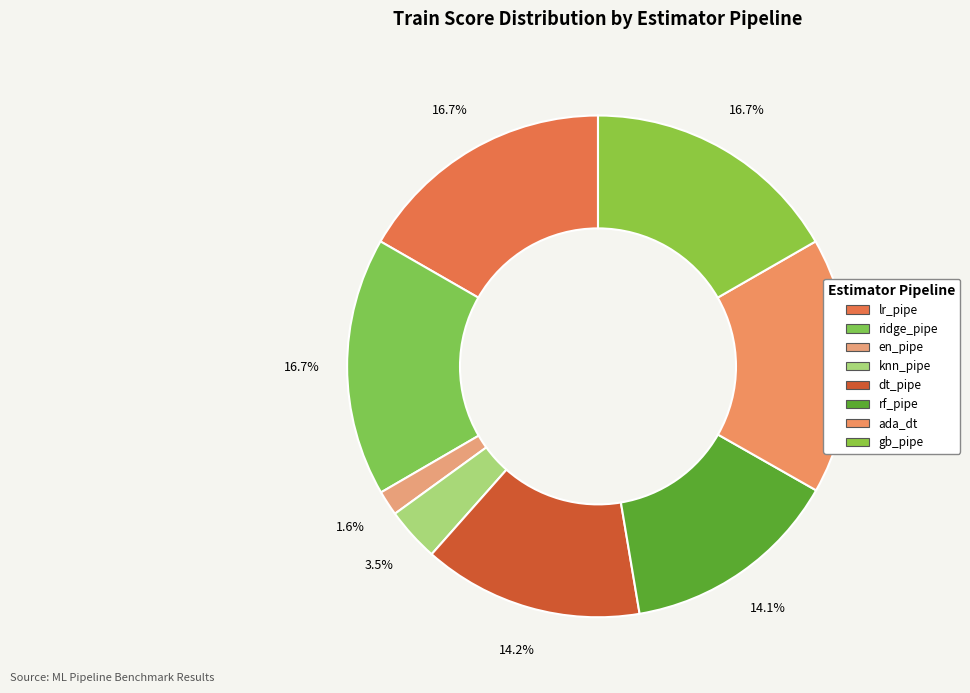

Which has a higher value, ada_dt or gb_pipe?

gb_pipe